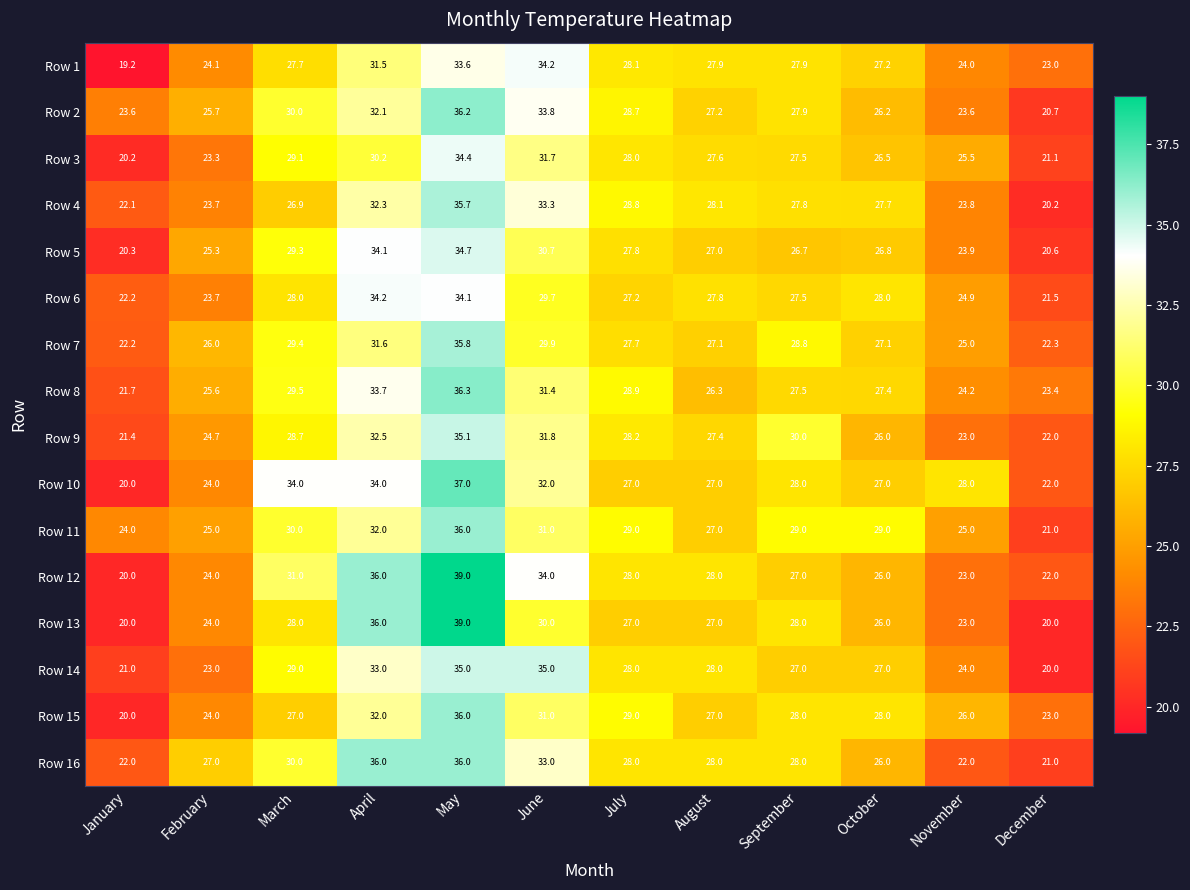

At which category is the sum across all series the highest?

May